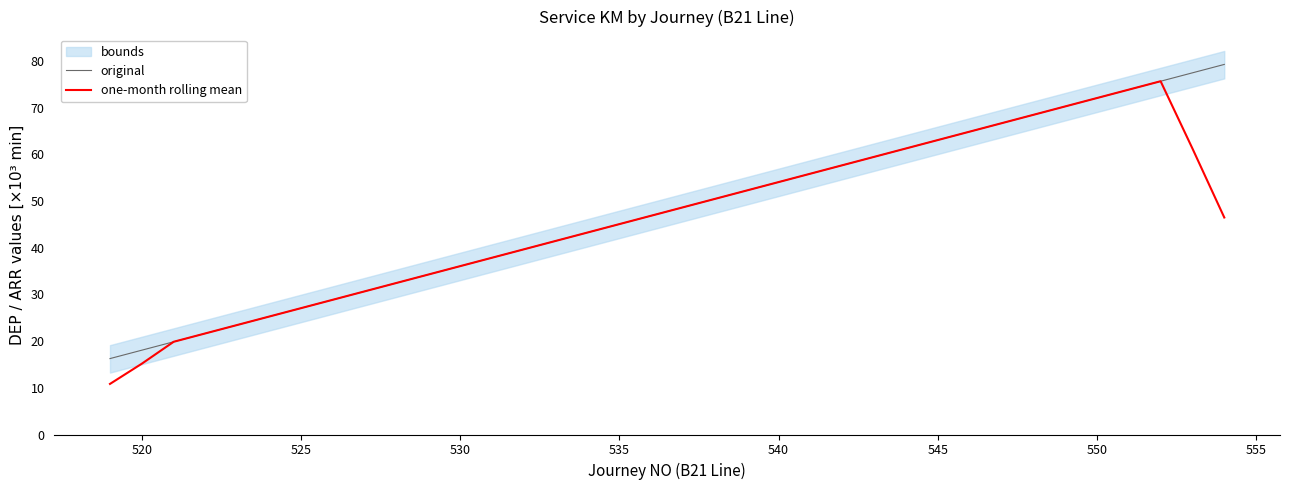

What is the difference between the maximum and second lowest values in the one-month rolling mean series?

60.5